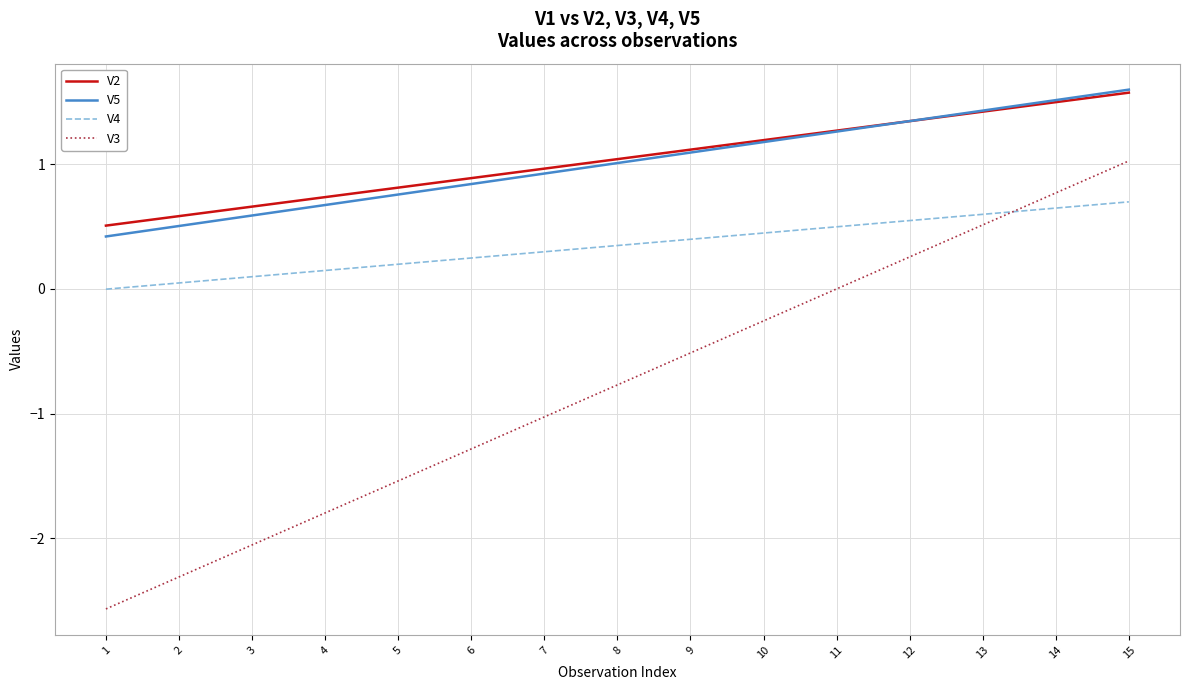

What is the greatest value displayed?

1.6